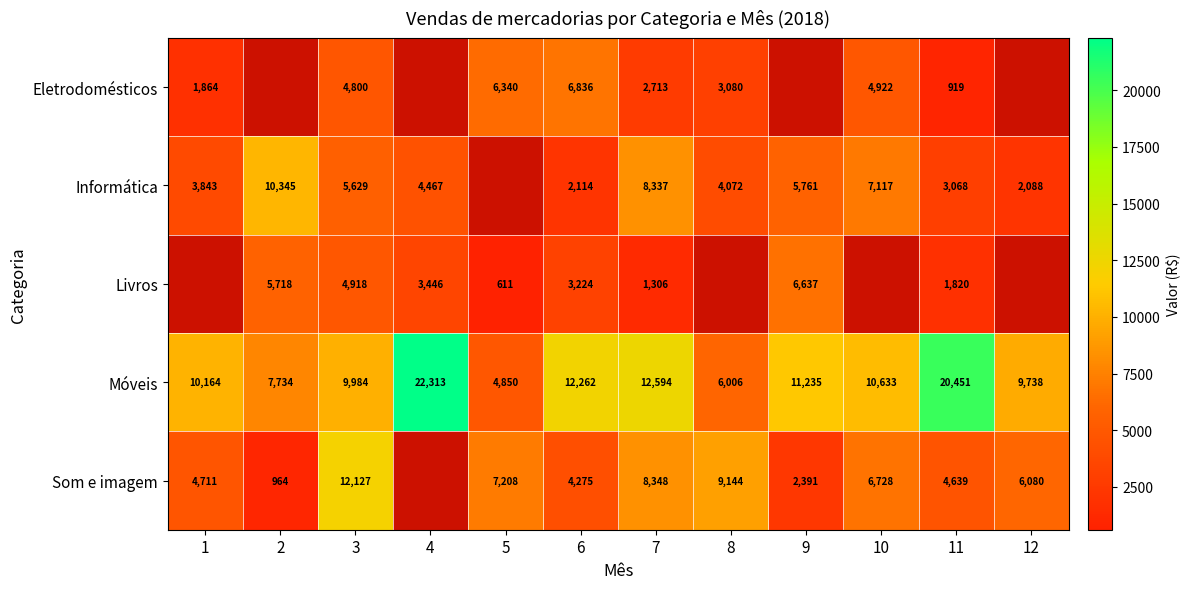

True or false: Eletrodomésticos has a value of 2713 at 7.

True